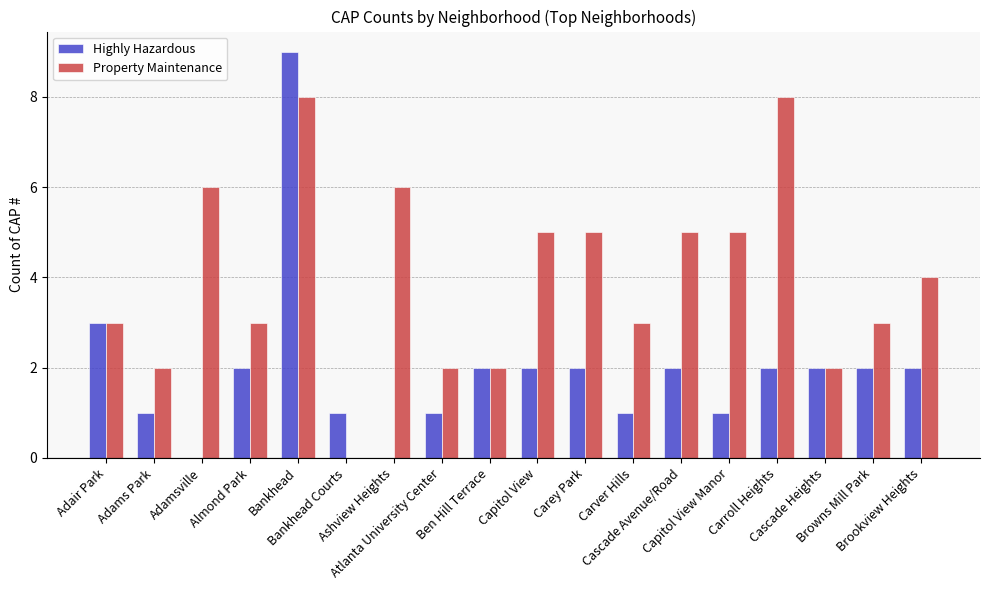

What are all the series names shown in the legend?

Highly Hazardous, Property Maintenance